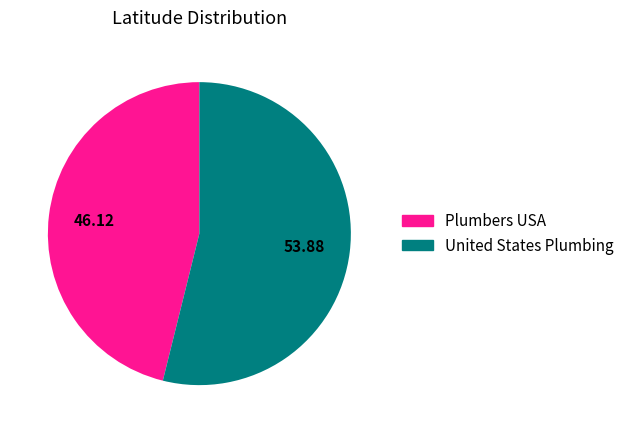

What is the smallest slice in the pie chart?

Plumbers USA